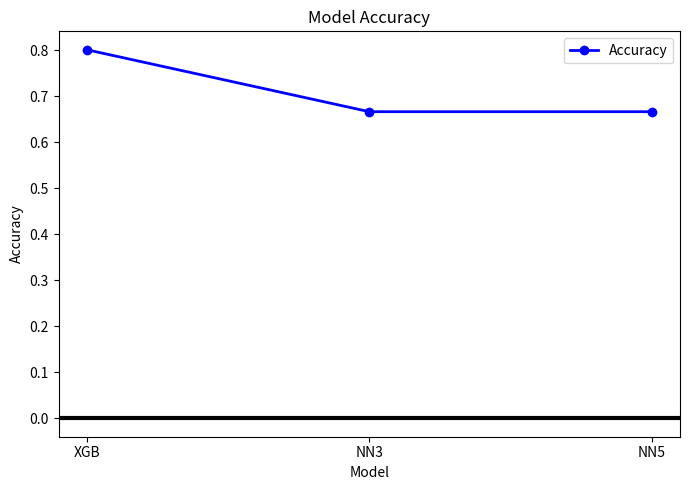

Which category has the highest value across all series?

XGB